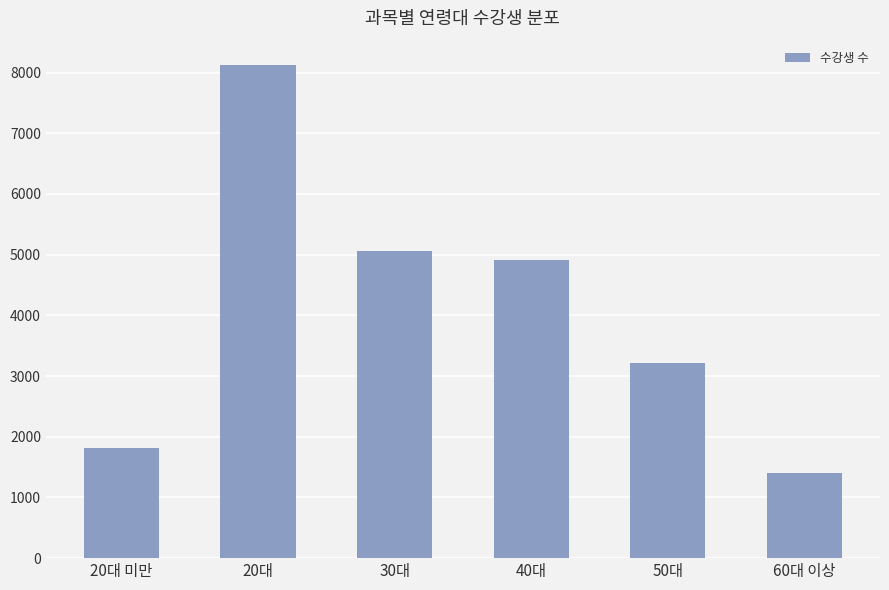

What is the difference between the values at 60대 이상 and 20대?

6717